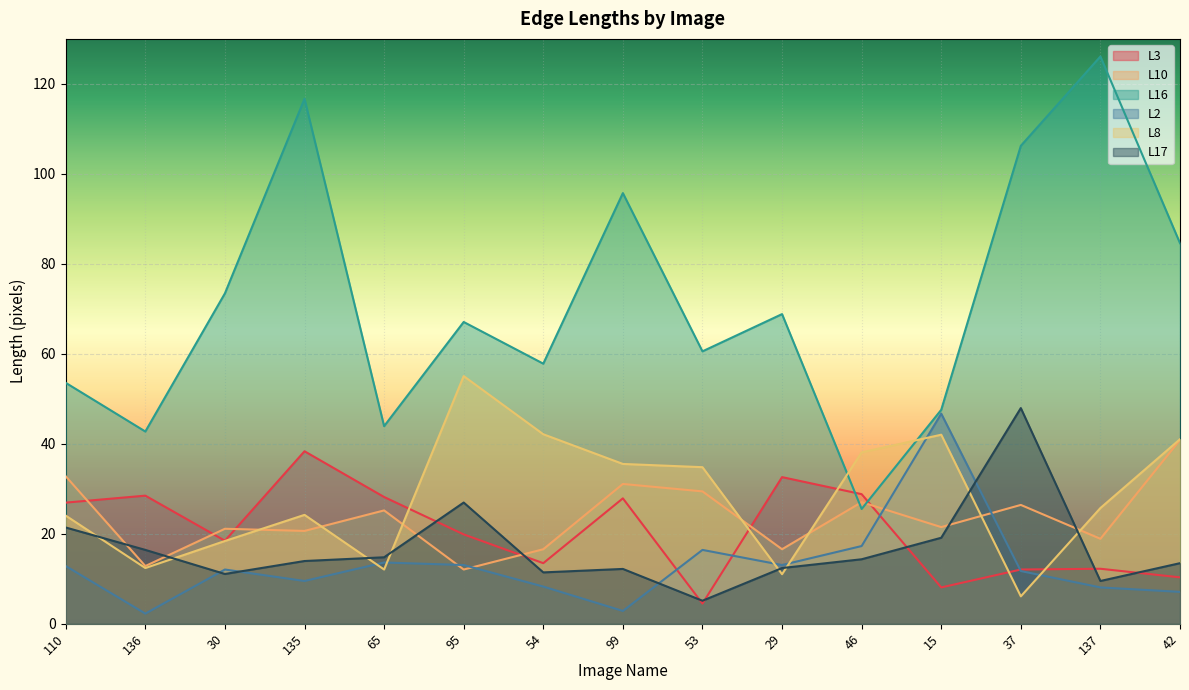

Rank the series at 65 from lowest to highest value.

L8, L2, L17, L10, L3, L16